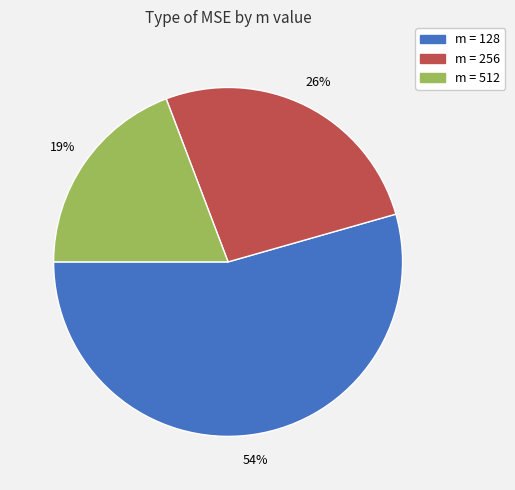

To the nearest percent, what is the average slice percentage?

33%